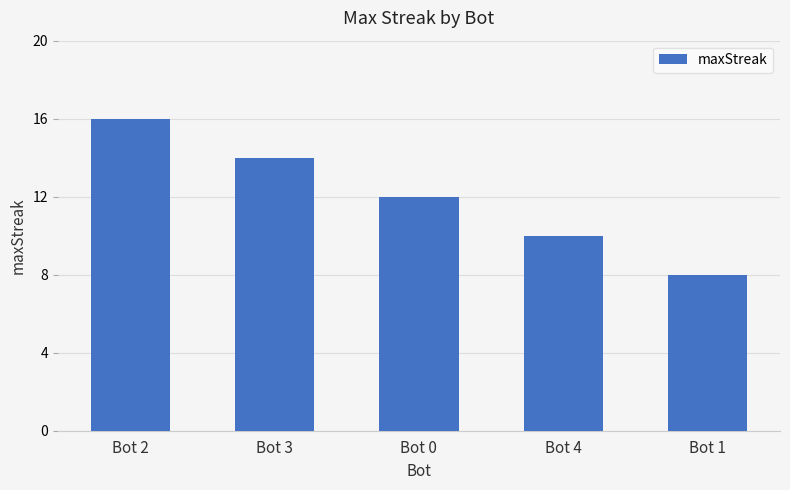

Which has a higher value, Bot 4 or Bot 3?

Bot 3